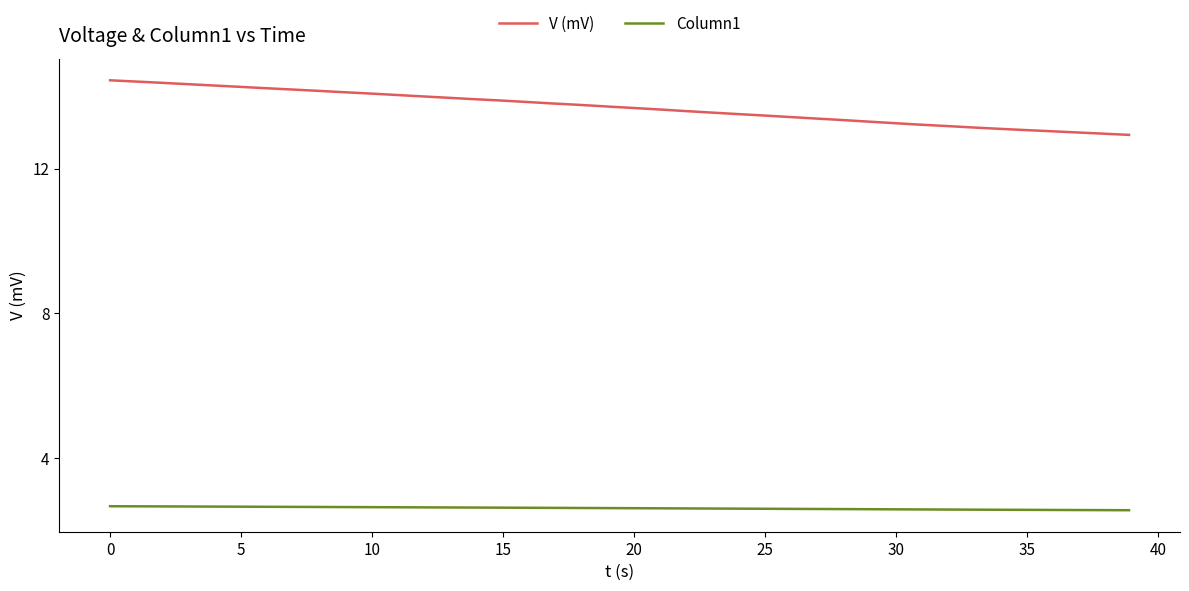

Does the chart display data point markers on the line(s)?

No